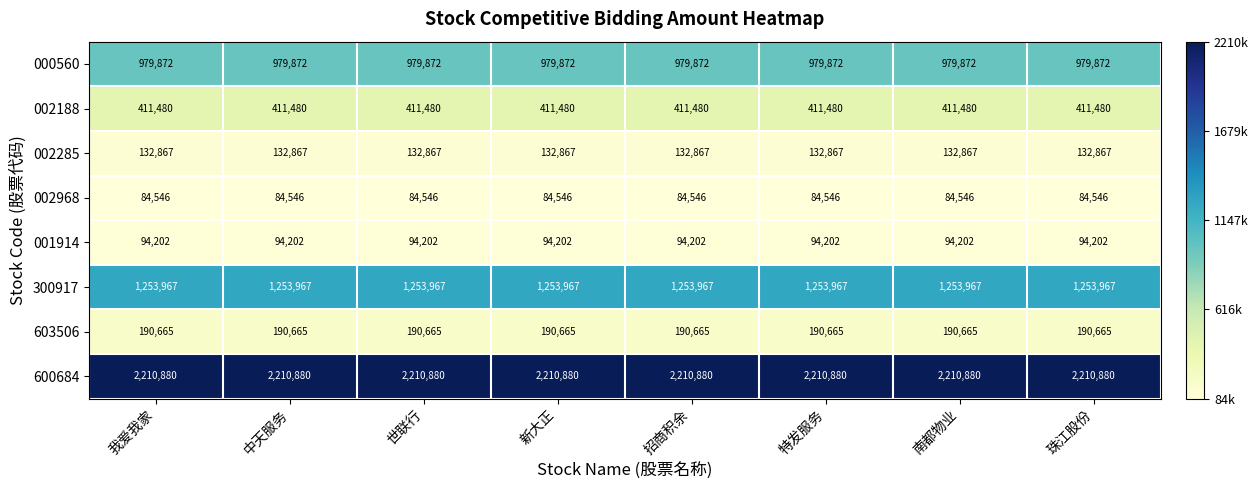

What is the spread (max minus min) of values at 珠江股份?

2126334